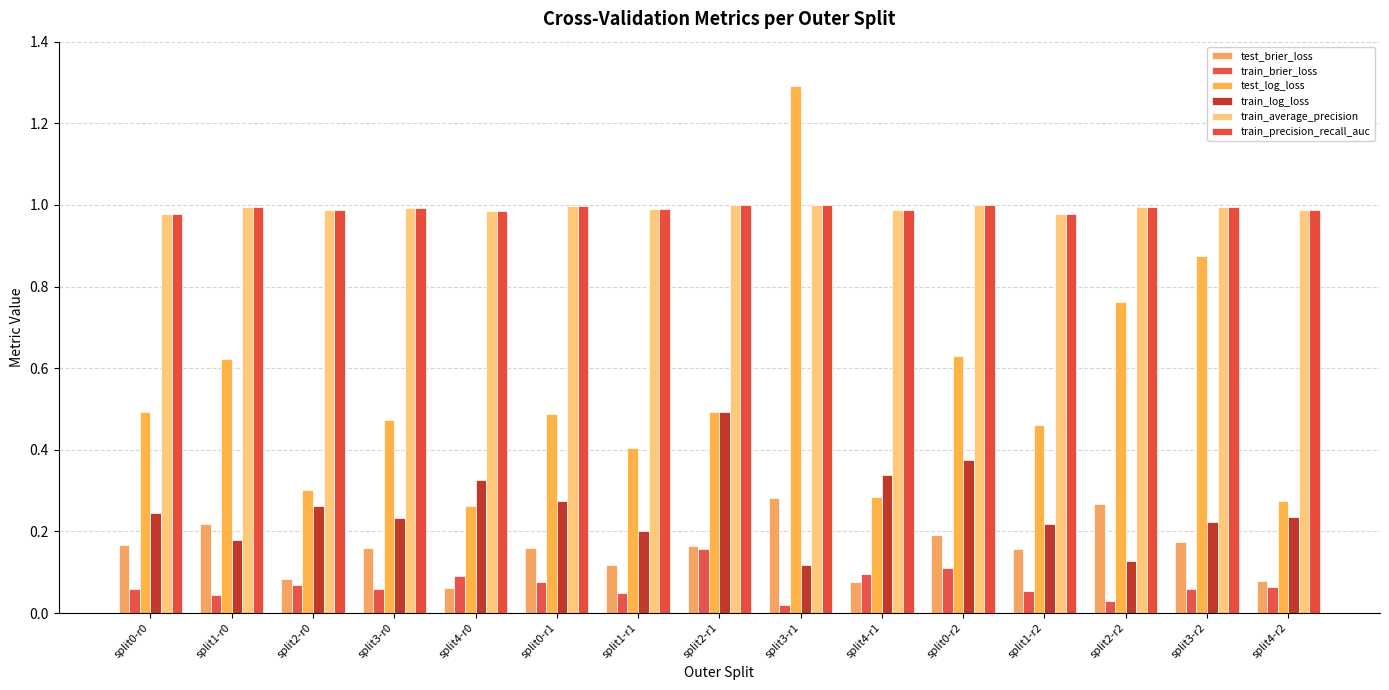

True or false: train_log_loss has a value of 0.2 at split1-r0.

True